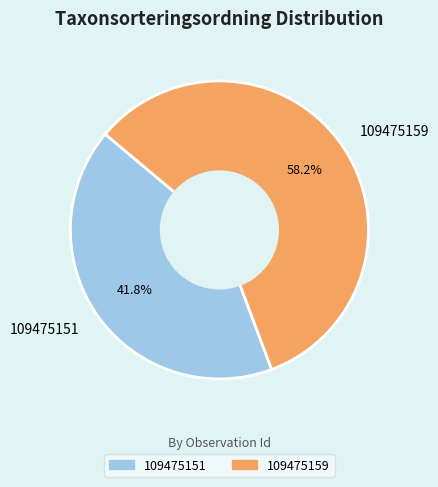

To the nearest percent, what is the difference between the largest and smallest slice percentages?

16%